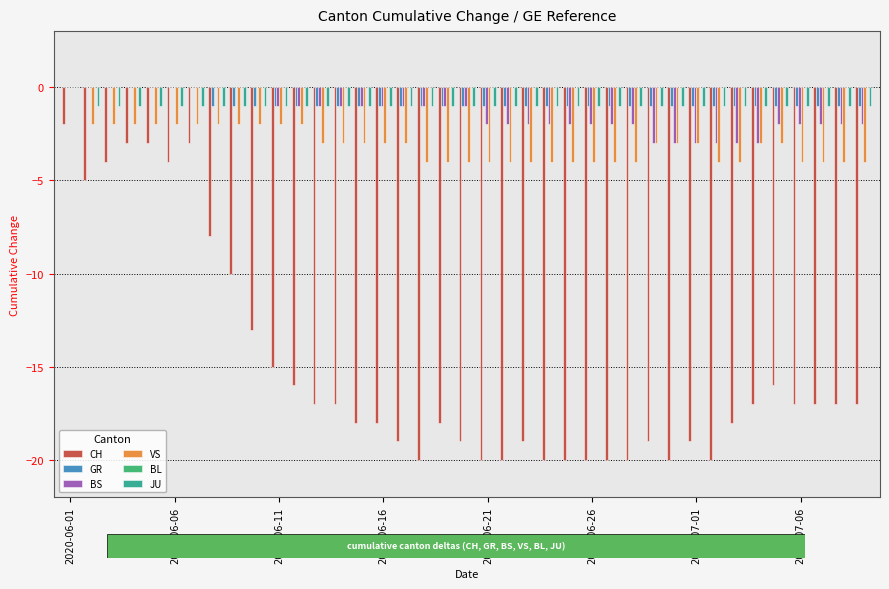

Count the number of categories in the chart.

39